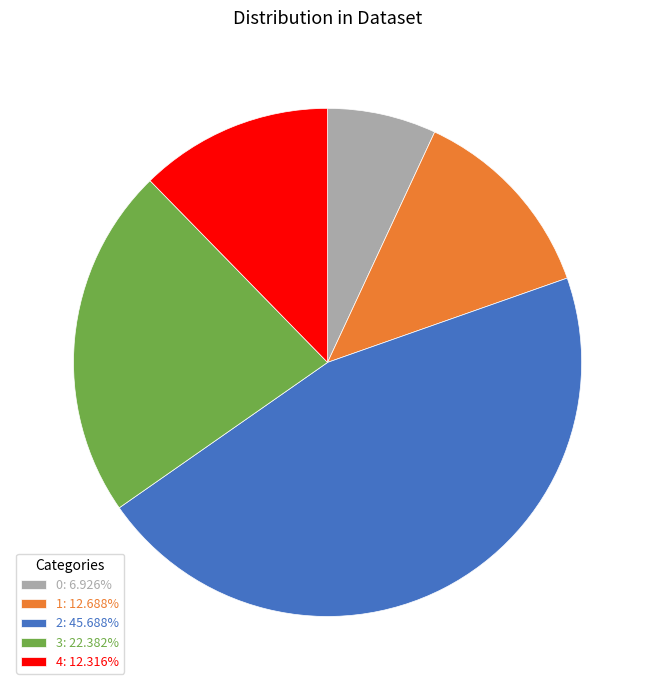

Count the number of slices in the pie.

5